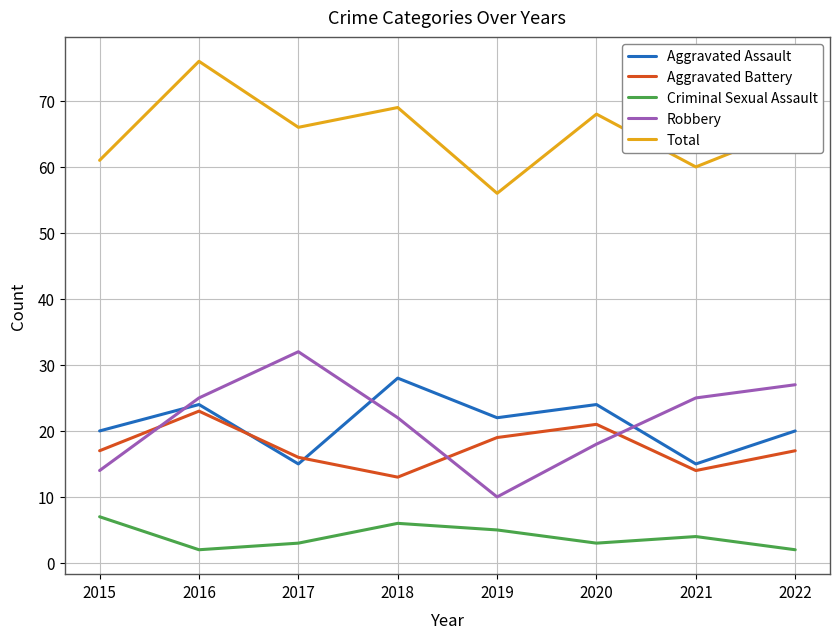

Rank the series by their maximum value, from lowest to highest.

Criminal Sexual Assault, Aggravated Battery, Aggravated Assault, Robbery, Total